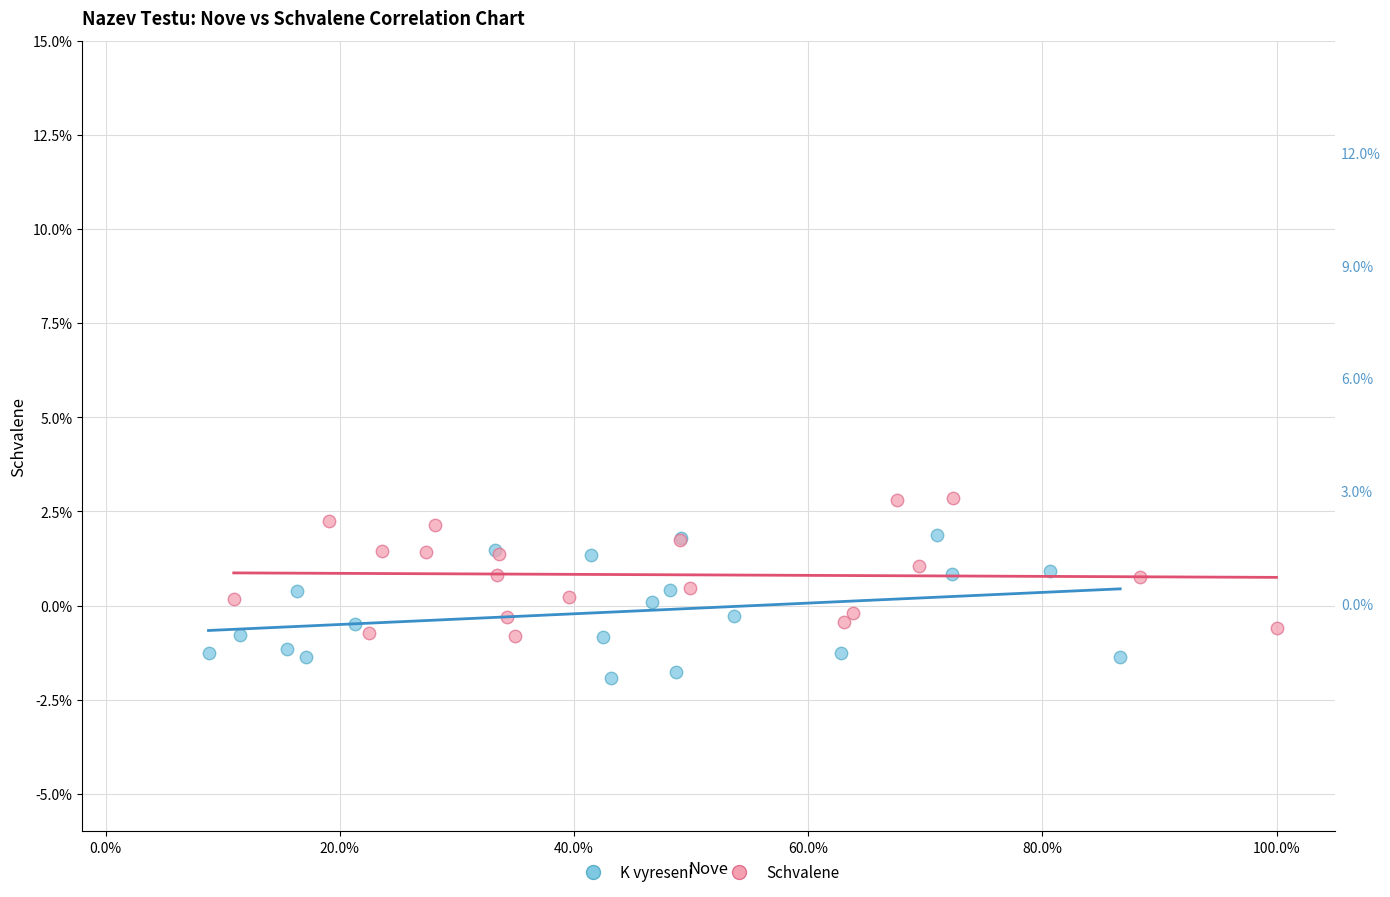

Which series contains the lowest Y value?

K vyreseni